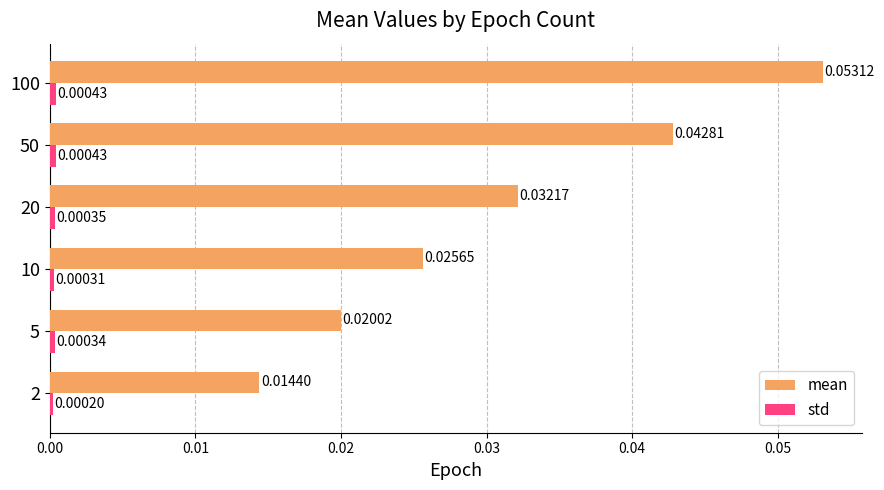

Which series has the widest spread of values?

mean